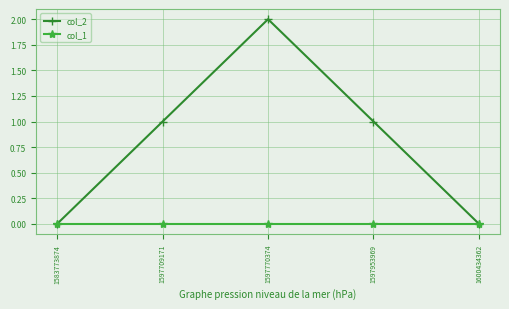

Which series has the widest spread of values?

col_2